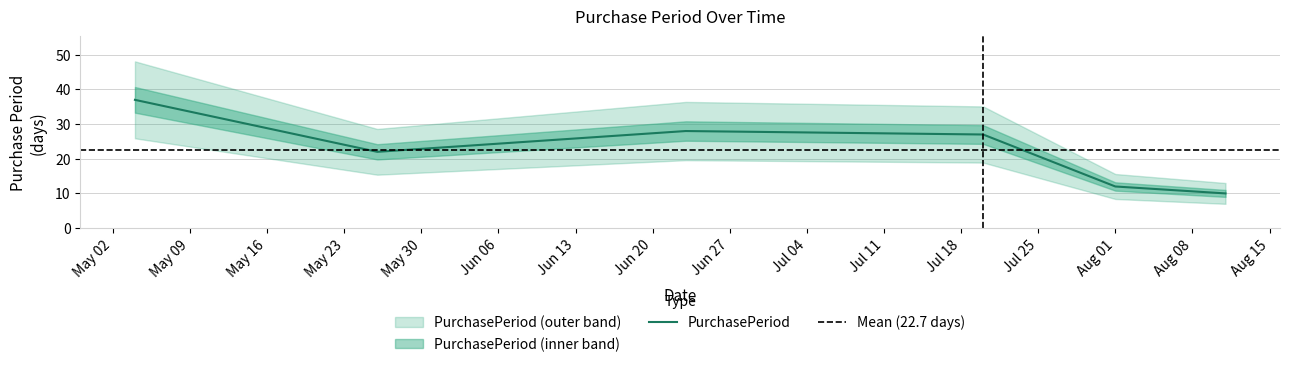

Approximately how many times larger is the value at 2016-06-23 compared to 2016-05-26?

1.3